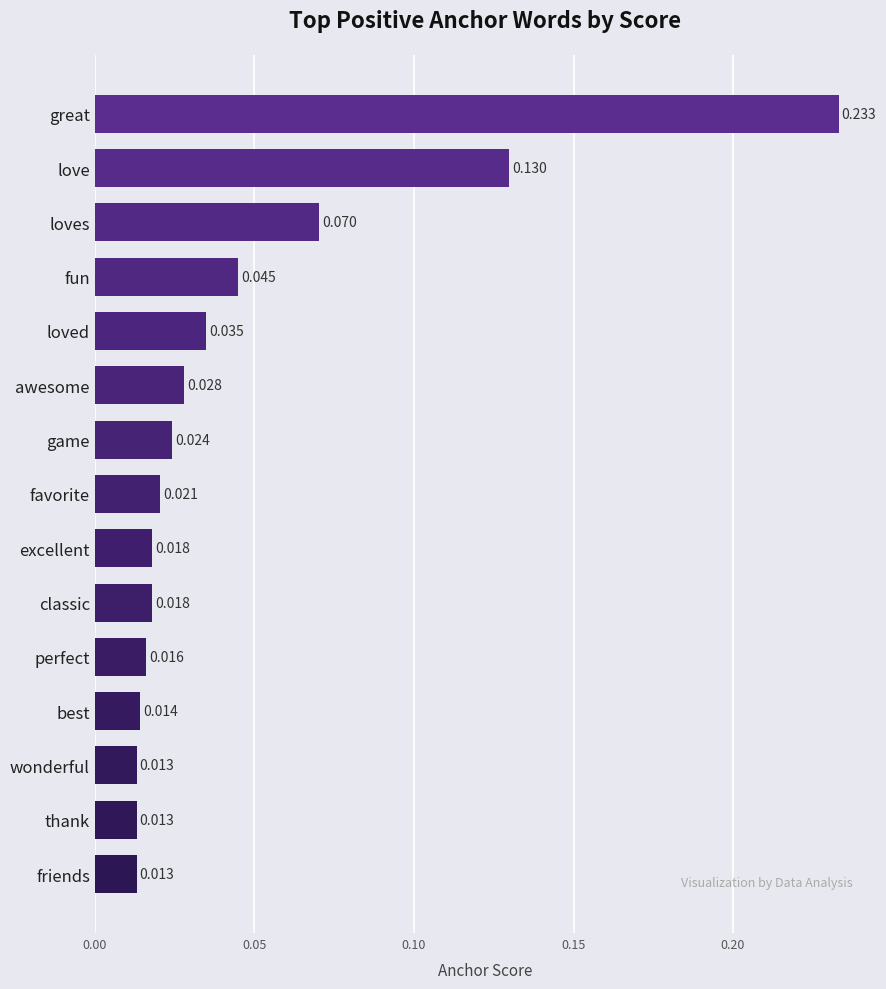

Which label corresponds to the largest value in the chart?

great